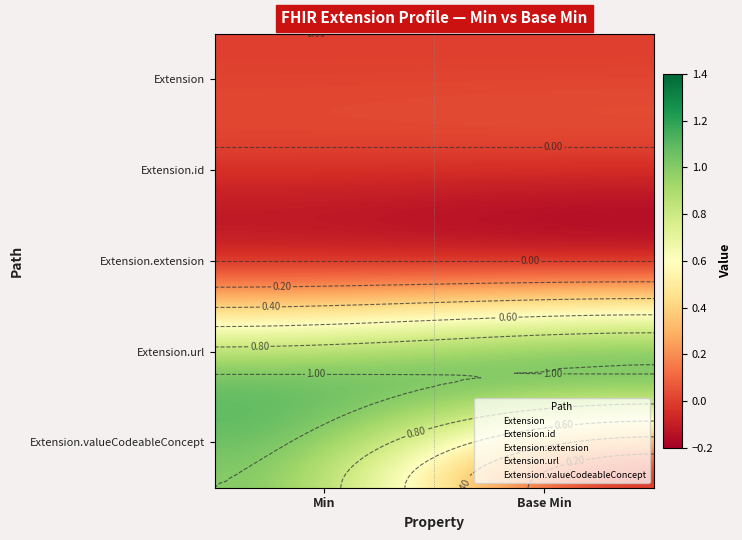

What is the spread (max minus min) of values at 0?

1